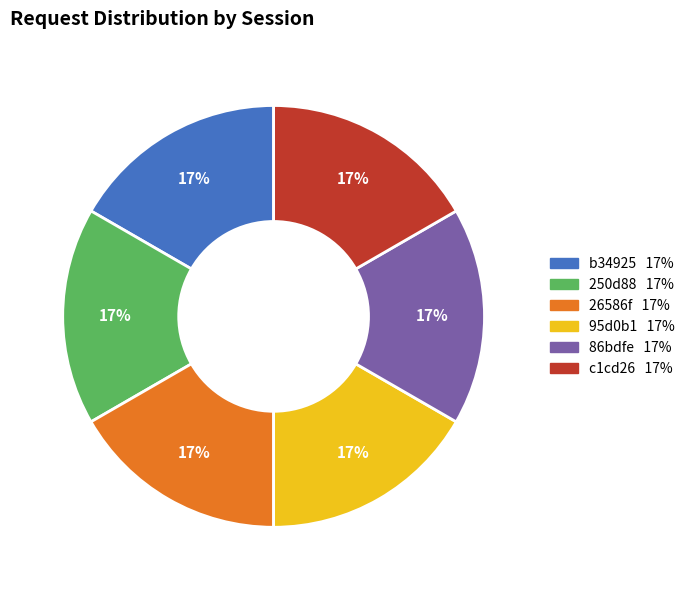

Is there a majority slice in this chart?

No